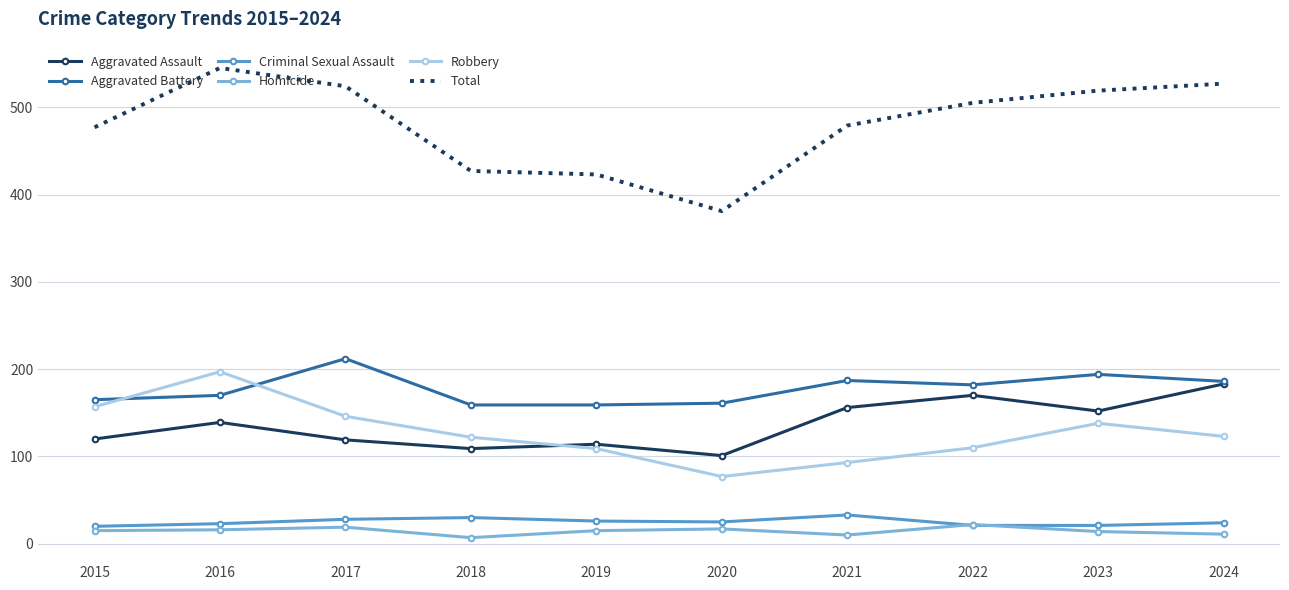

At how many categories does at least one series exceed 388?

9